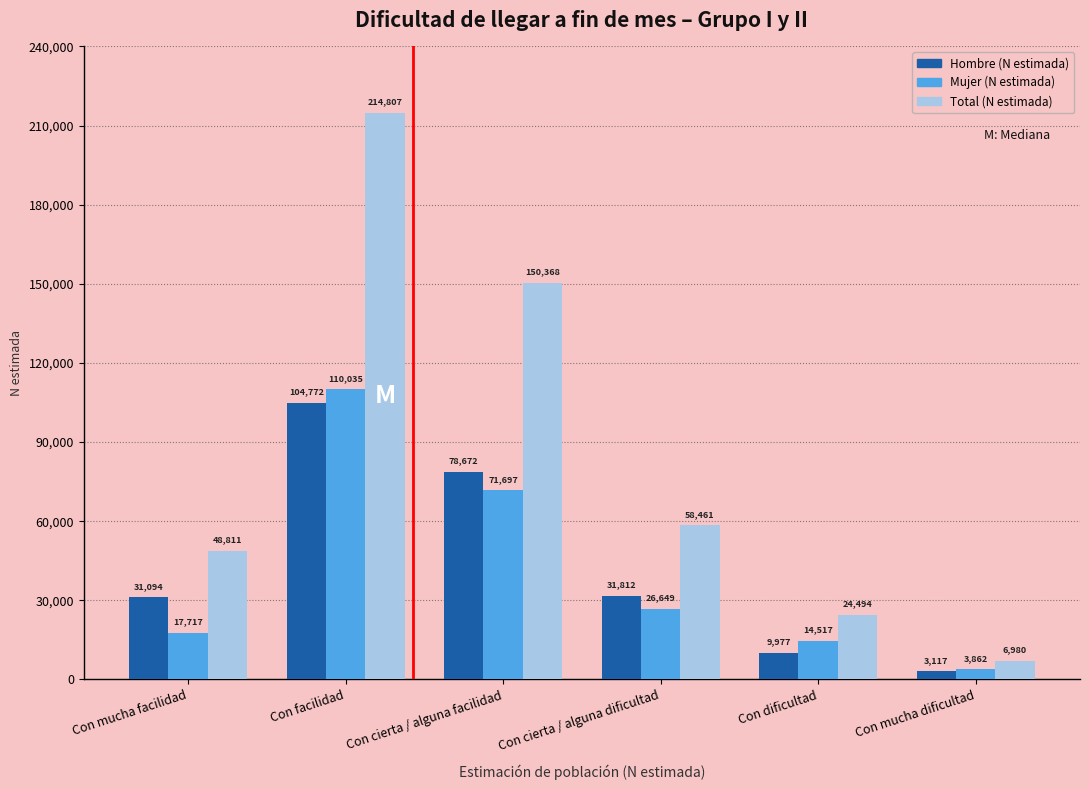

What is the label of the 2nd bar from the left?

Con facilidad